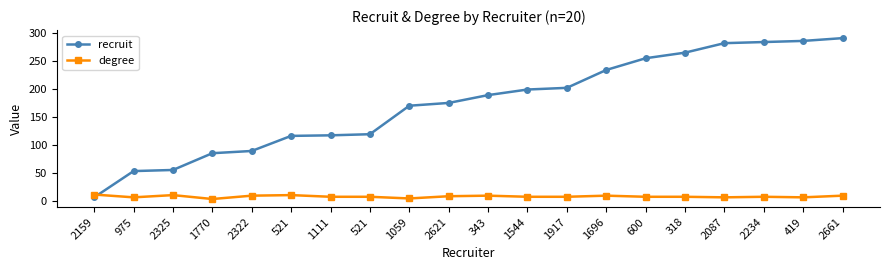

At which label does recruit first exceed 189?

1544